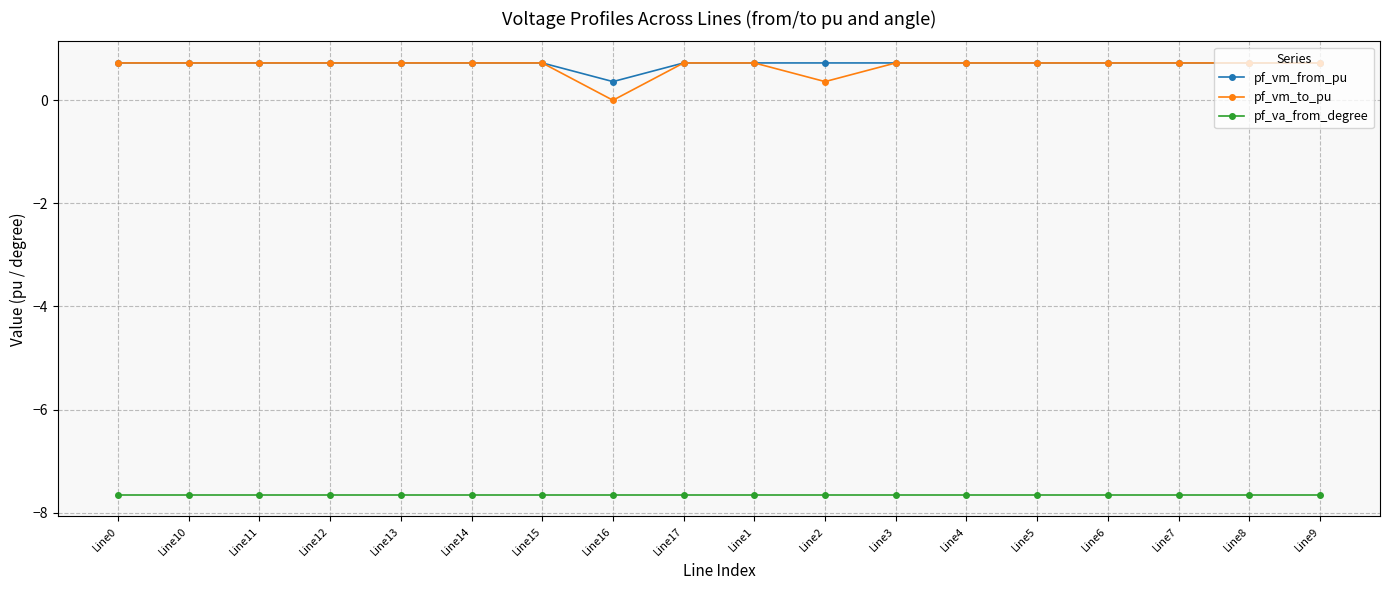

Is it true that pf_vm_from_pu equals 0.7 at Line5?

True